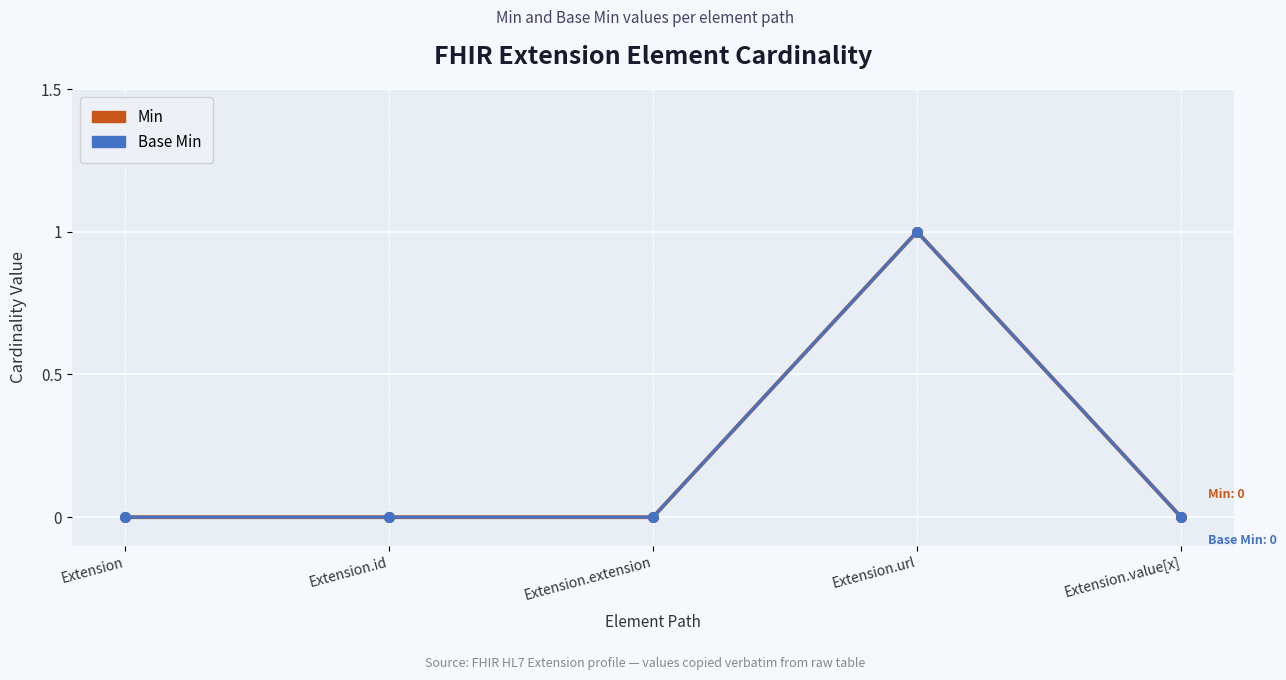

Between Extension.id and Extension.value[x], which series saw the biggest shift?

Min